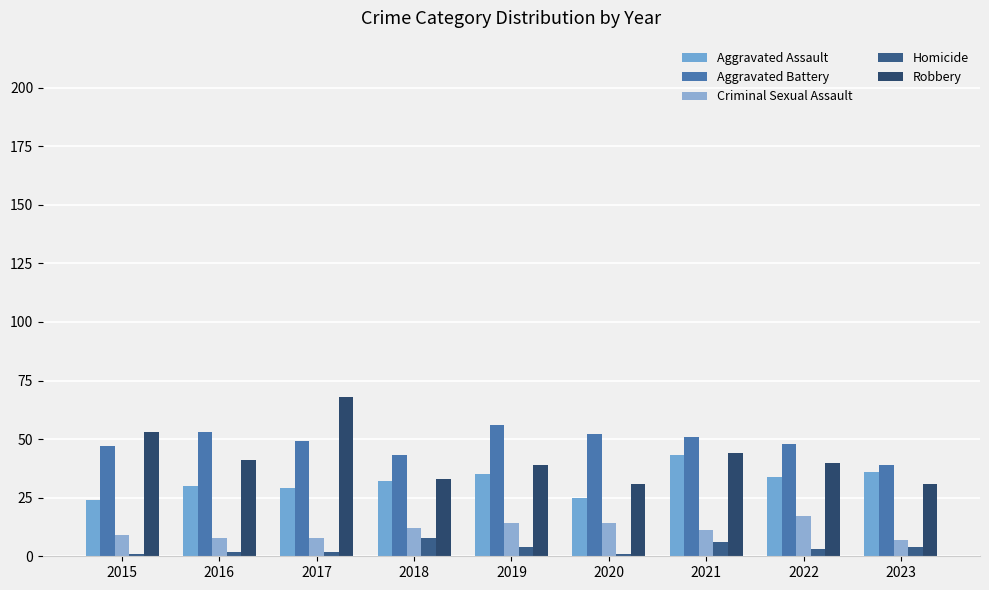

How many bars are there in each group?

5